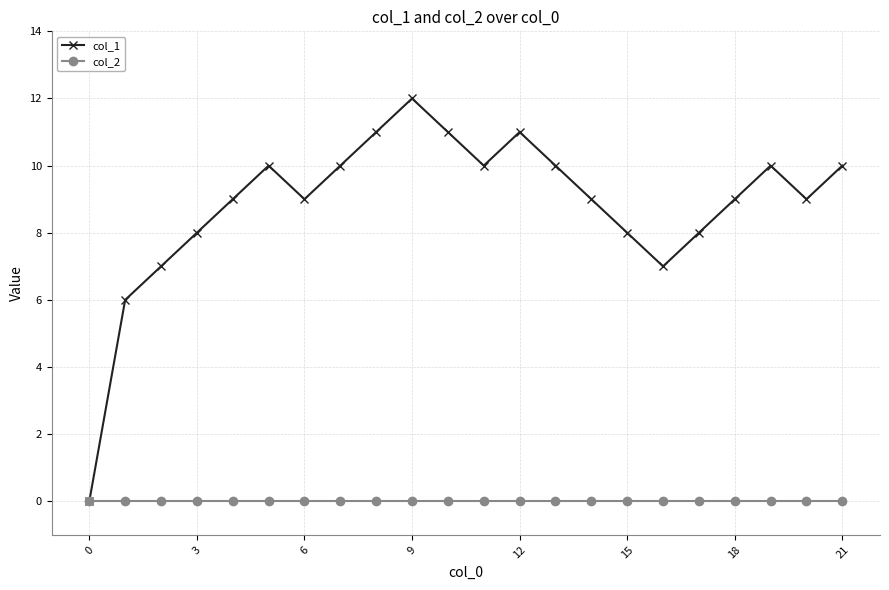

Which series has the largest total across all categories?

col_1